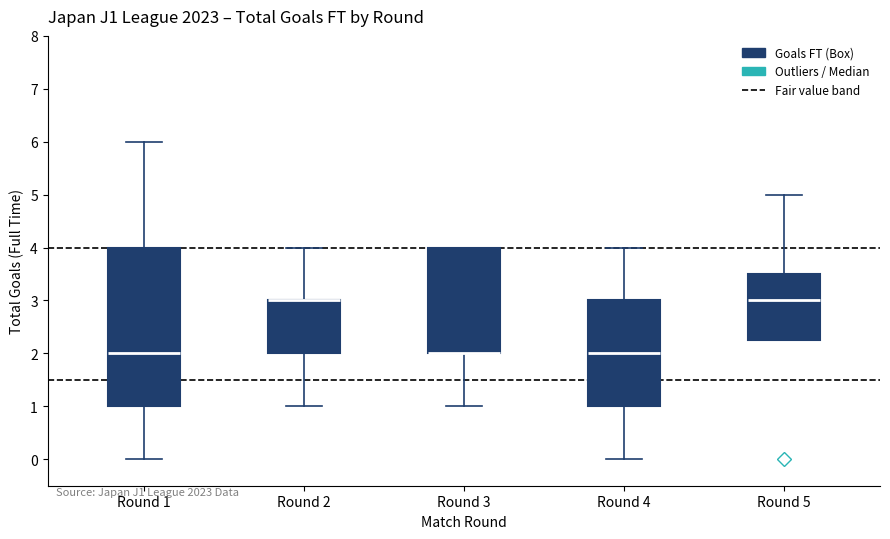

Reading left to right, transcribe this box plot: for each box, give where its median line is, the range the box spans, and where its two whiskers end, as read against the y-axis. The values are not printed on the chart, so give them approximately, as read against the axis.

Round 1: median 2.0, box 1.0 to 4.0, whiskers 0.0 to 6.0
Round 2: median 3.0 (drawn on the box's upper edge), box 2.0 to 3.0, whiskers 1.0 to 4.0
Round 3: median 2.0 (drawn on the box's lower edge), box 2.0 to 4.0, whiskers 1.0 to 4.0
Round 4: median 2.0, box 1.0 to 3.0, whiskers 0.0 to 4.0
Round 5: median 3.0, box 2.3 to 3.5, whiskers 2.3 to 5.0